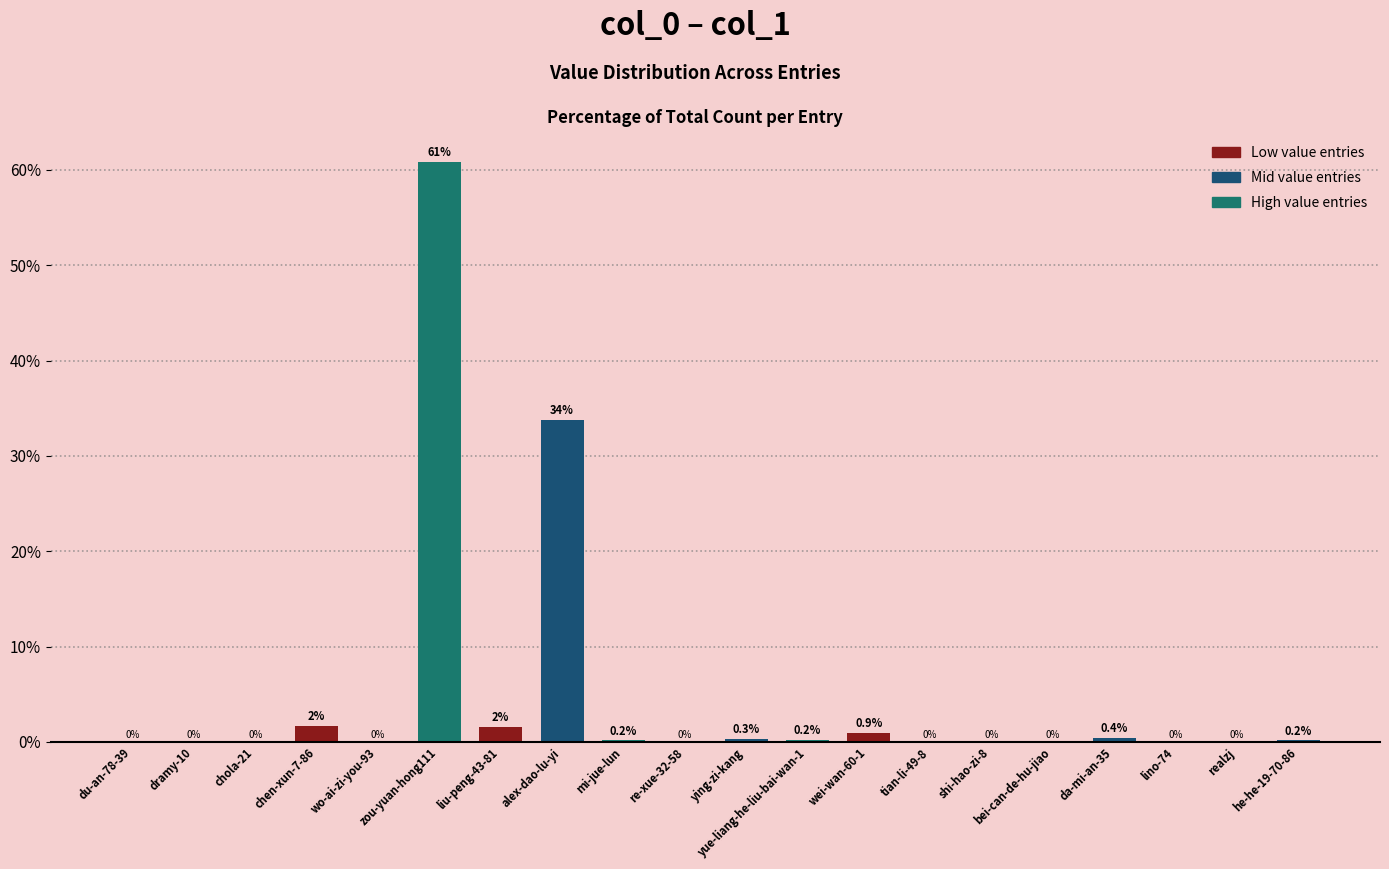

What is the sum of the values at realzj and yue-liang-he-liu-bai-wan-1?

0.2